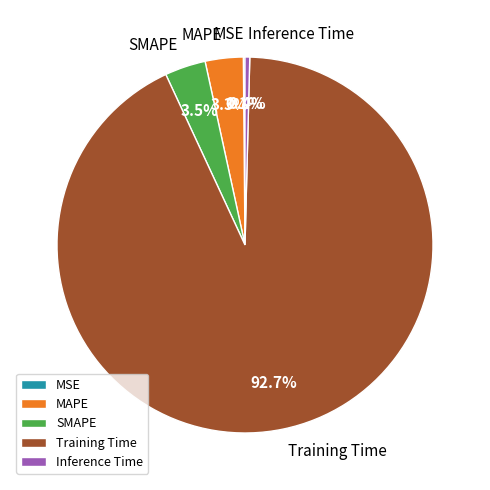

What portion of the pie excludes Training Time?

7.3%